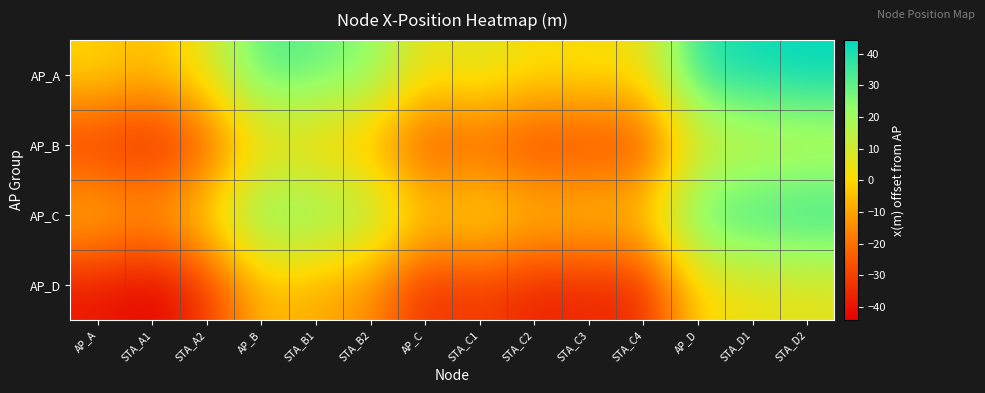

Rank the series at AP_A from lowest to highest value.

AP_D, AP_B, AP_C, AP_A